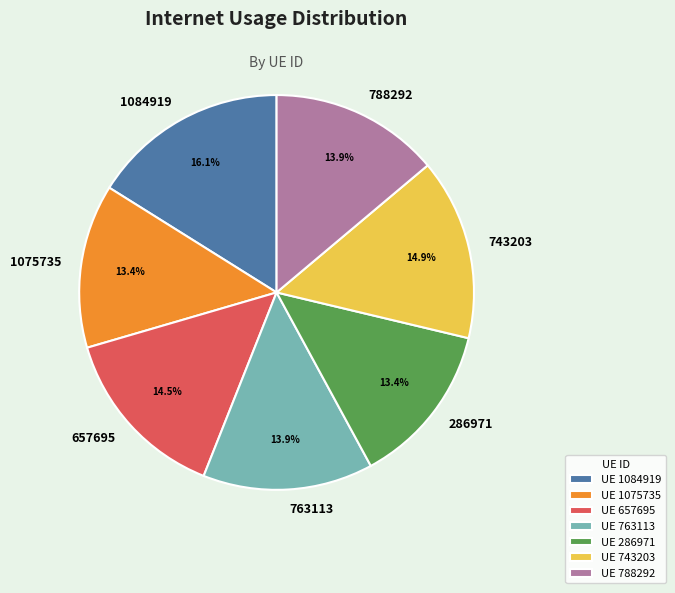

What percentage do 763113 and 743203 together represent?

28.8%